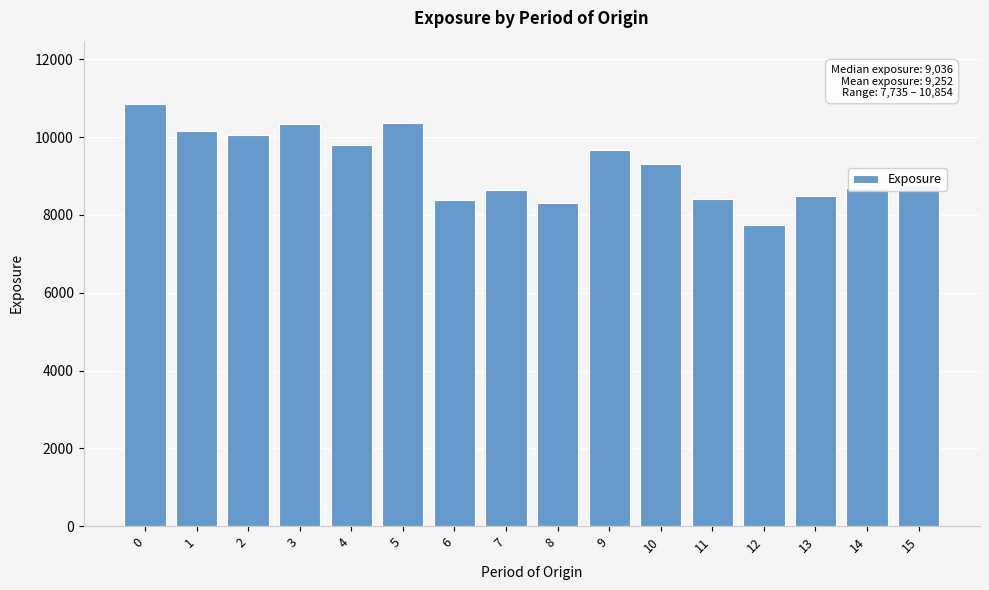

What is the difference between the maximum and minimum values?

3119